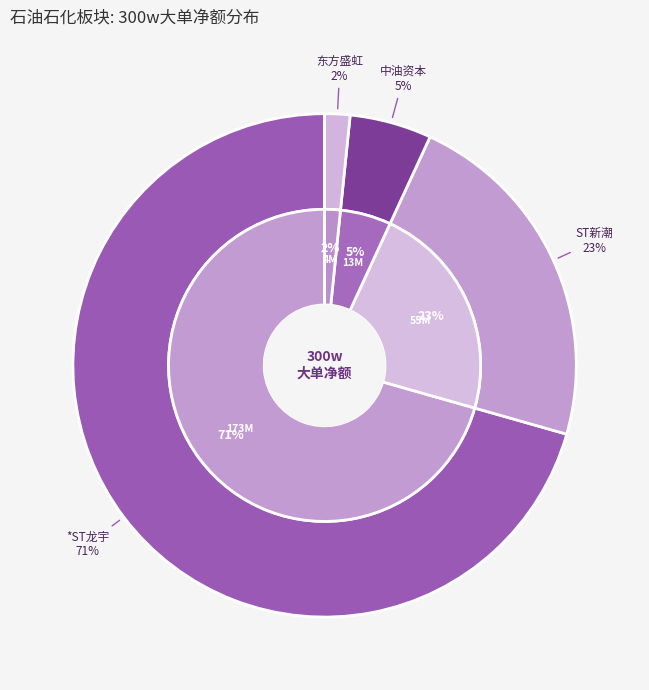

To the nearest percent, what is the difference between the ST新潮 and 东方盛虹 slice percentages?

21%